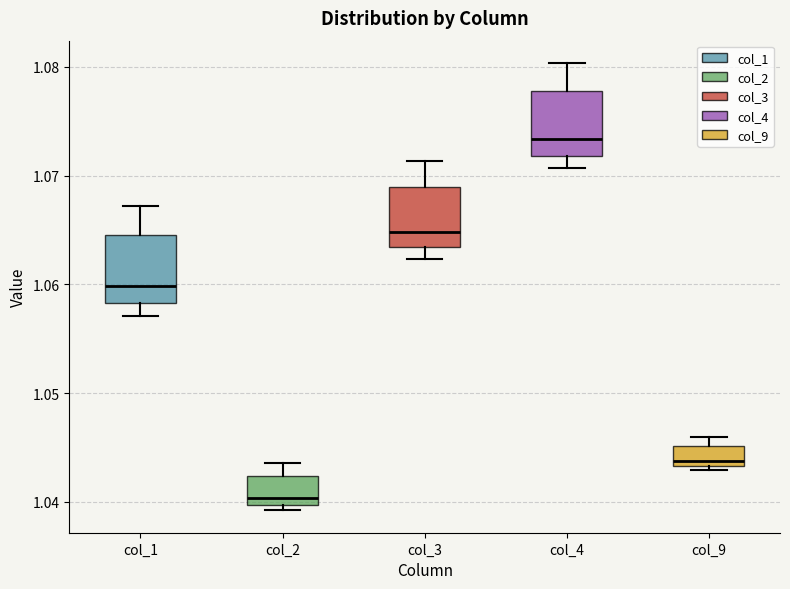

Where does the upper whisker of the box for col_1 end on the y-axis? The values are not printed on the chart, so give them approximately, as read against the axis.

1.067